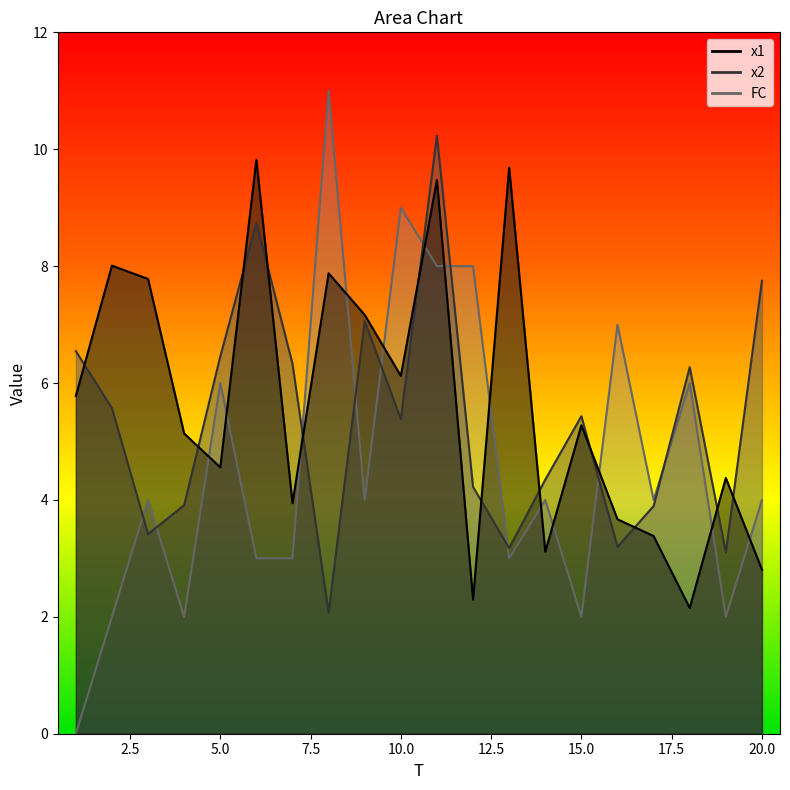

What is the highest value of the x2 series?

10.2